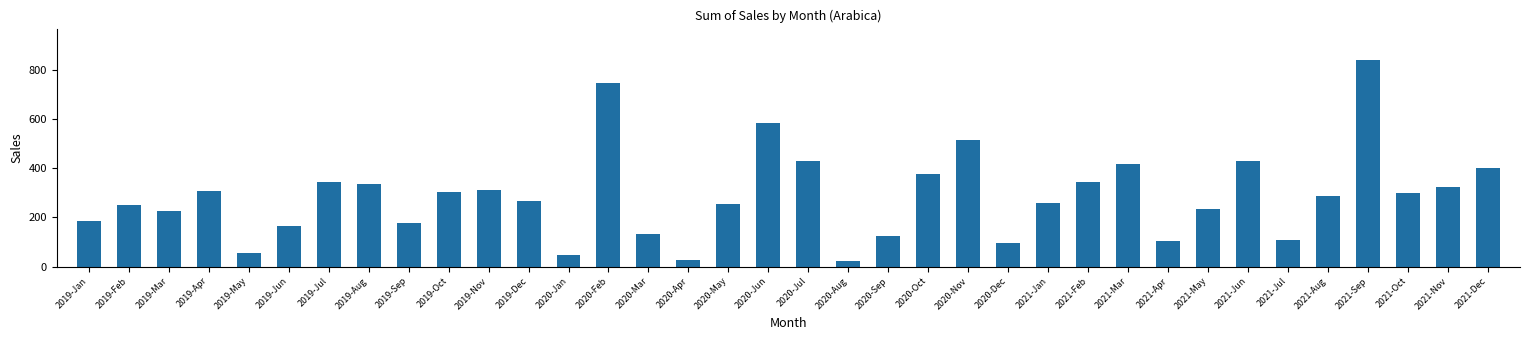

Does the chart contain any negative values?

No